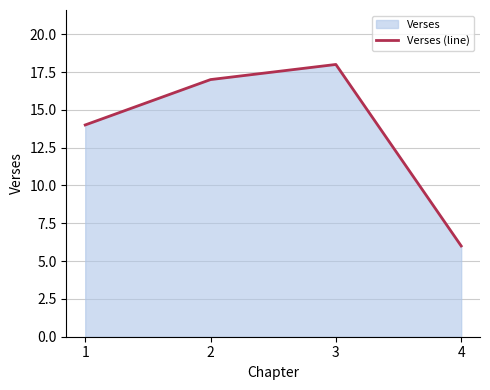

Is it true that the value at 2 is 17?

True